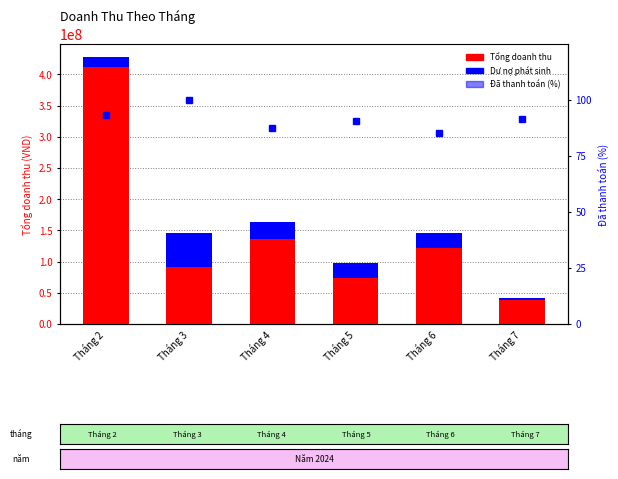

Reading right to left, list all the values displayed in this chart.

Tổng doanh thu: Tháng 7=37950000.0	Tháng 6=121700000.0	Tháng 5=74000000.0	Tháng 4=135400000.0	Tháng 3=91000000.0	Tháng 2=411795000.0
Dư nợ phát sinh: Tháng 7=3500000.0	Tháng 6=23500000.0	Tháng 5=24000000.0	Tháng 4=27500000.0	Tháng 3=54500000.0	Tháng 2=15498000.0
Đã thanh toán (%): Tháng 7=91.3	Tháng 6=85.5	Tháng 5=90.5	Tháng 4=87.4	Tháng 3=100.0	Tháng 2=93.2